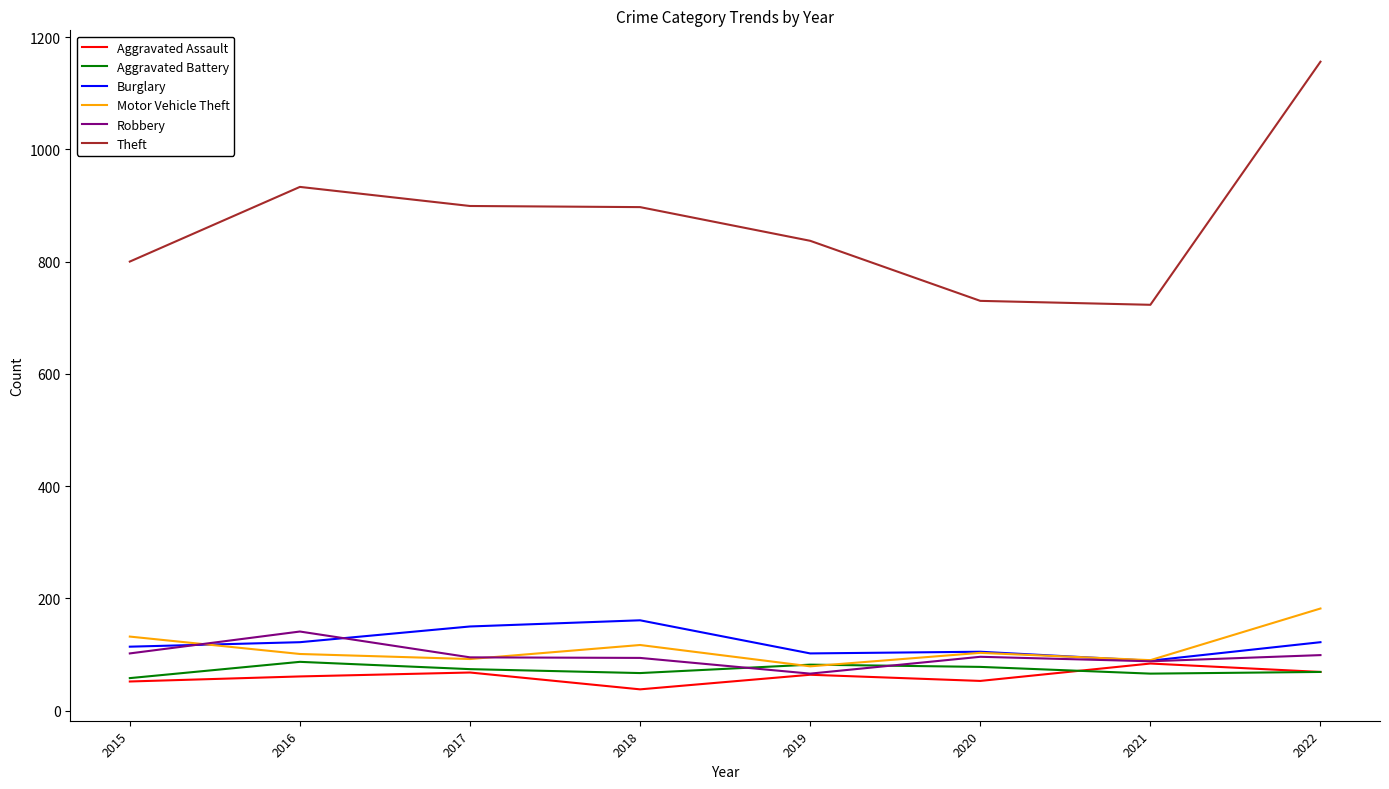

True or false: Robbery and Theft cross at least once.

False